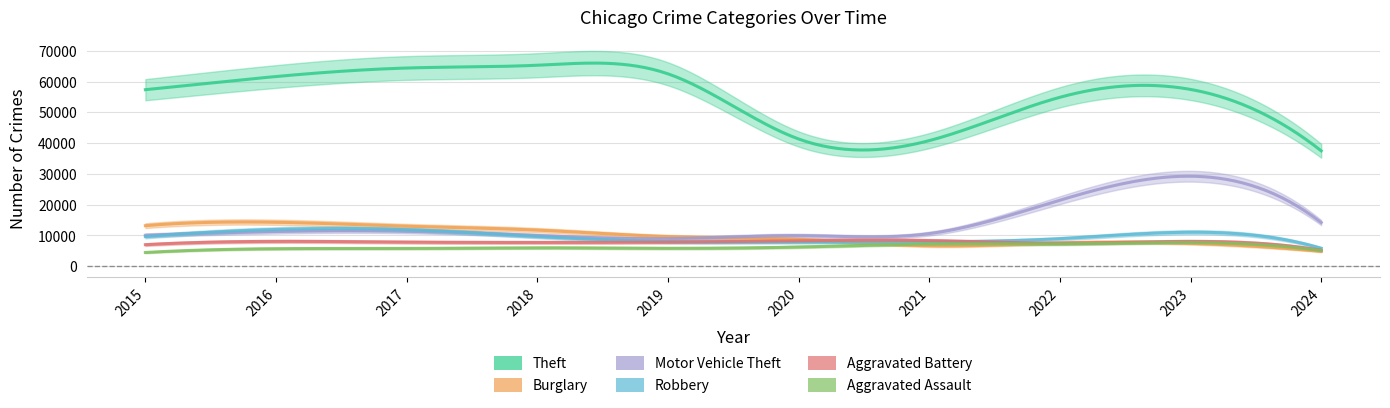

Where do Motor Vehicle Theft and Burglary first cross each other?

2019 and 2020